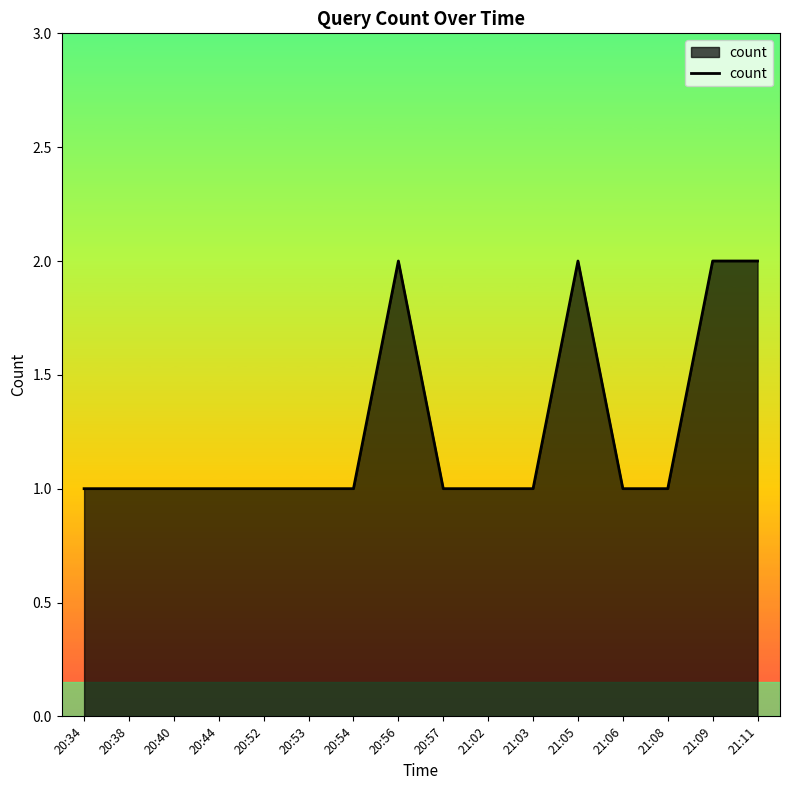

What is the minimum value shown in the chart?

1